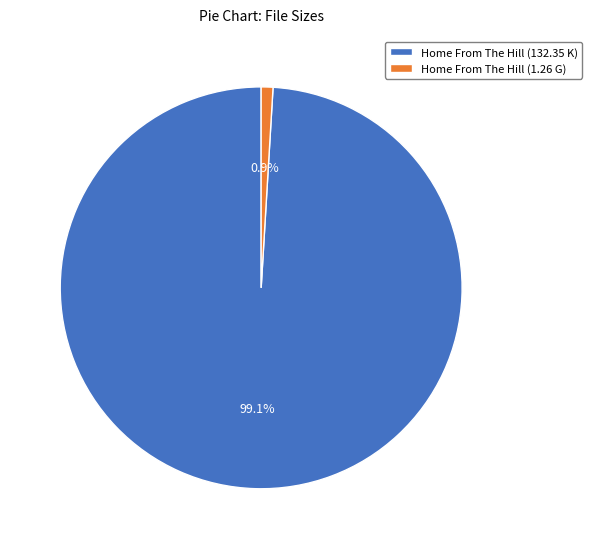

Which slice is the largest?

Home From The Hill (132.35 K)